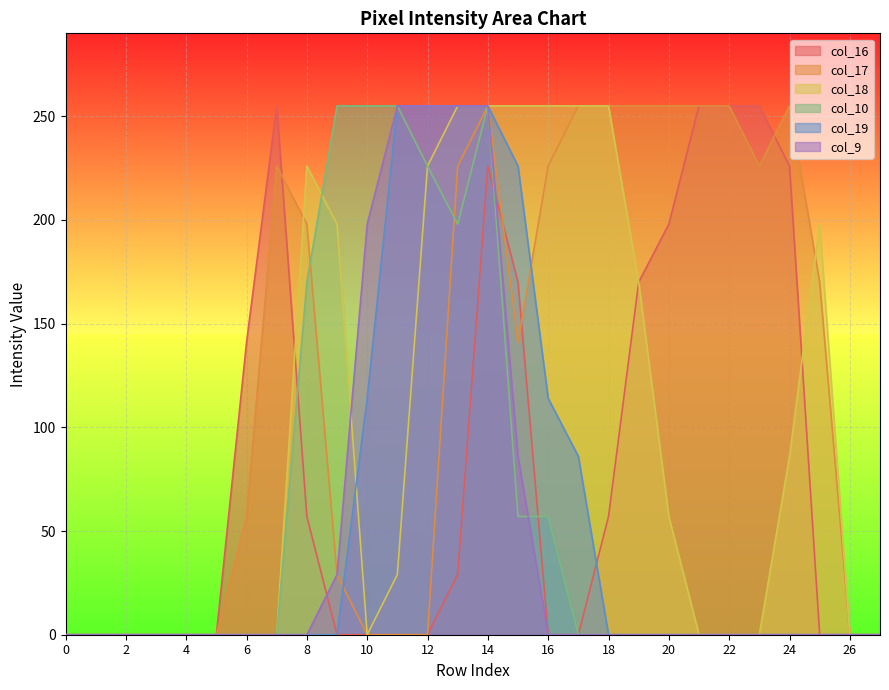

Between 6 and 13, which series saw the biggest shift?

col_18